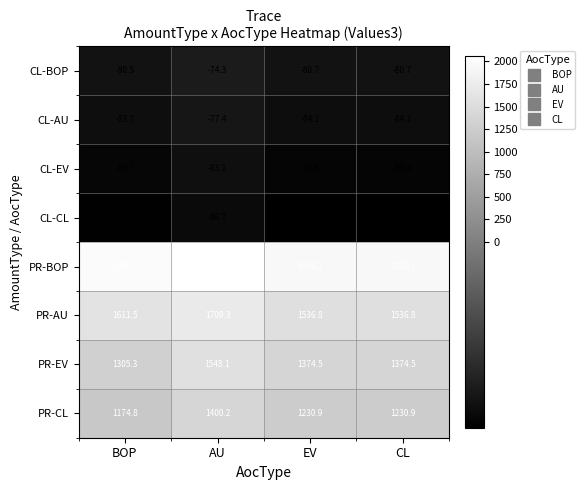

The CL-BOP series shows -115.0 at EV. True or false?

False